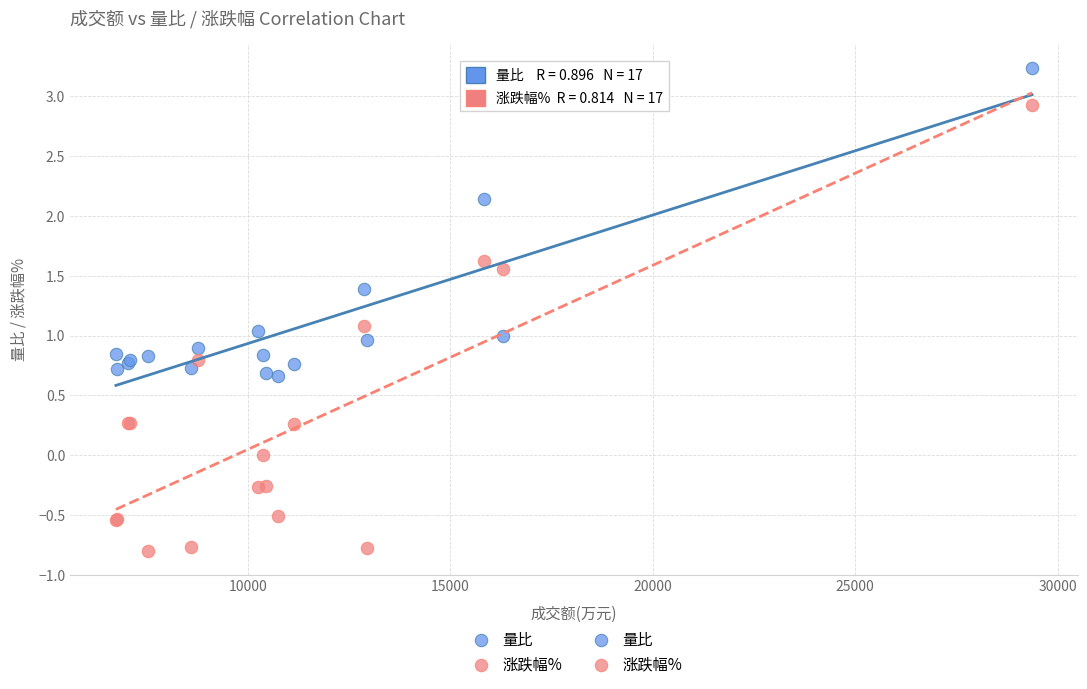

Which series contains the lowest Y value?

涨跌幅%